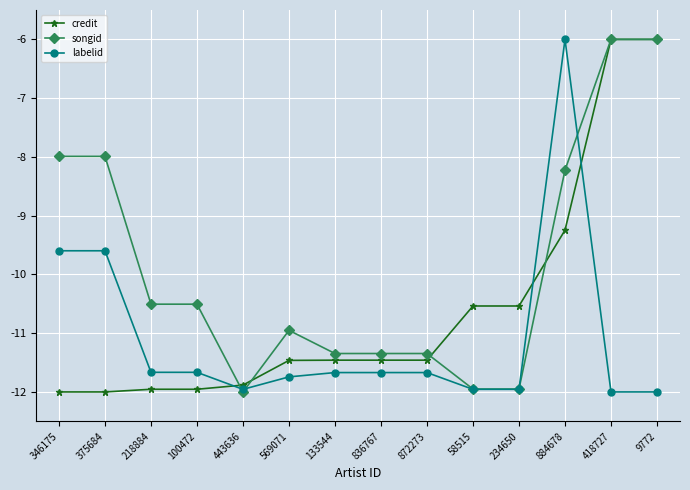

The songid series shows -6.0 at 9772. True or false?

True